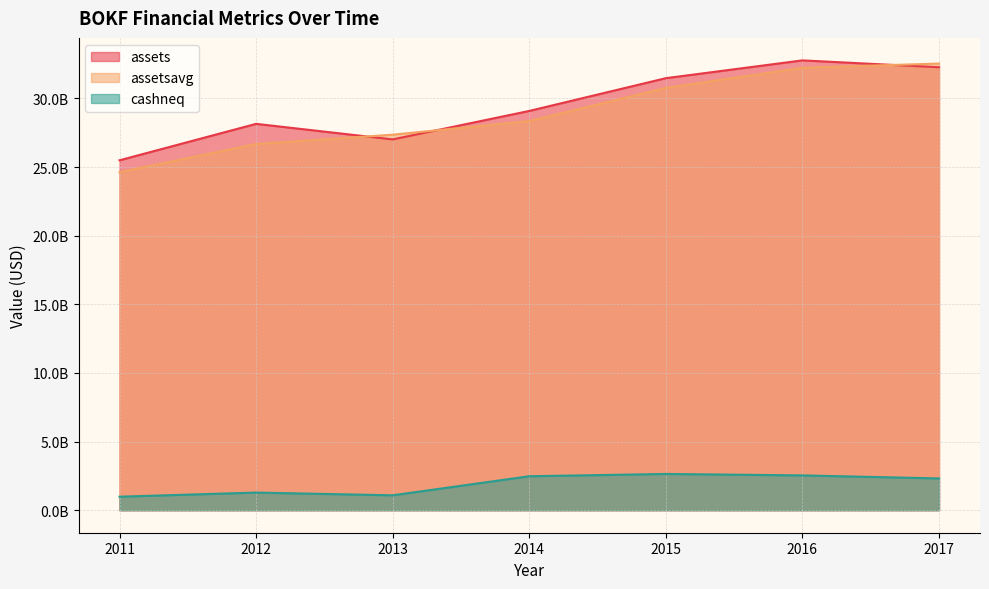

At how many categories does at least one series exceed 13657306887?

7